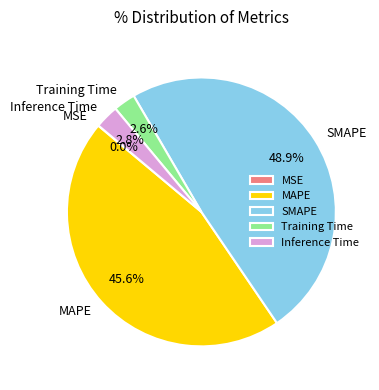

Does Inference Time account for over 50% of the chart?

No